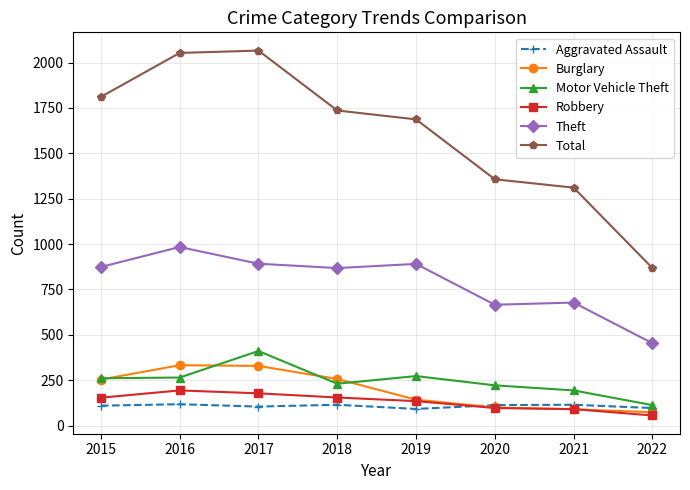

Is the value of Theft at 2022 greater than the value of Robbery at 2022?

Yes